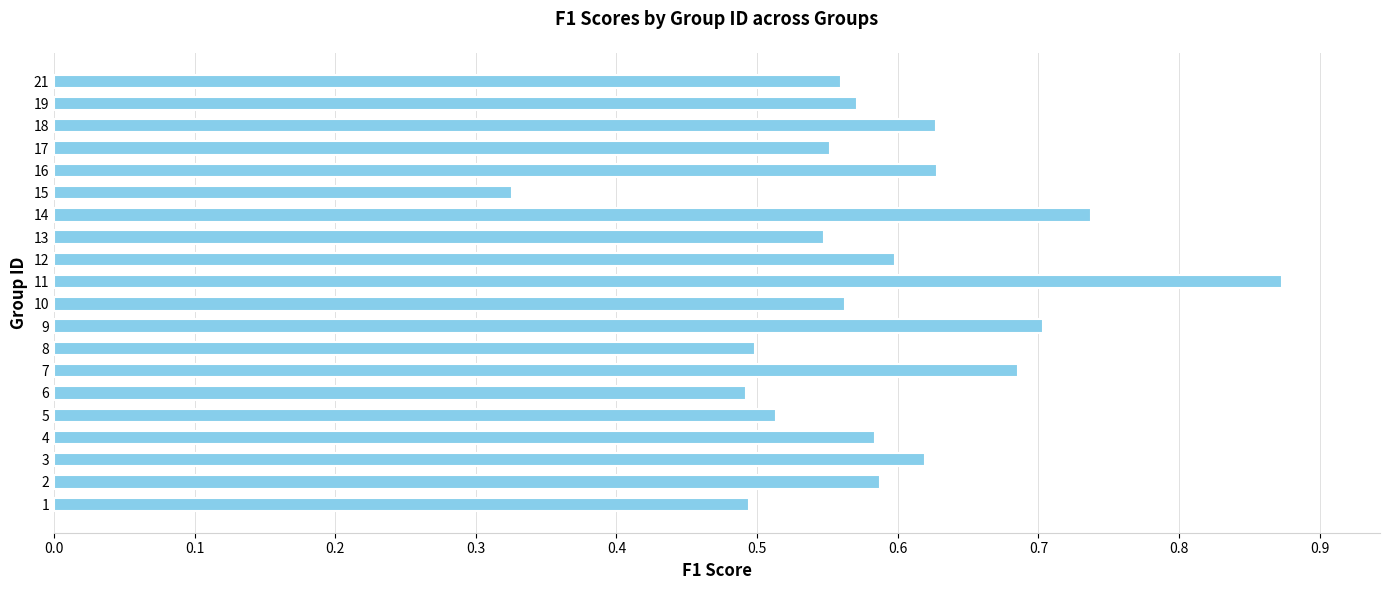

What is the sum of all values?

11.8